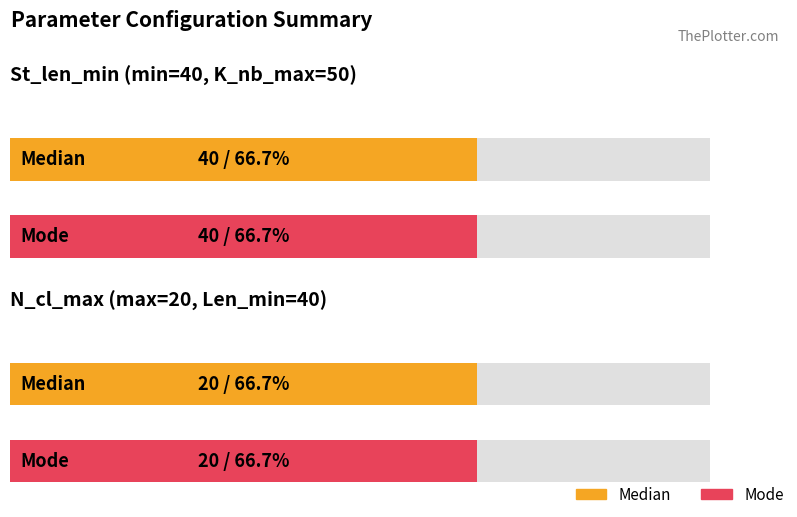

Read the Len_min value at Median.

40